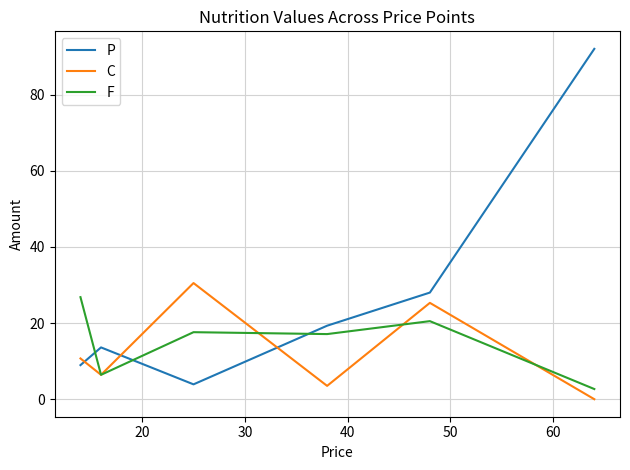

What is the difference between the maximum and minimum values in the C series?

30.5